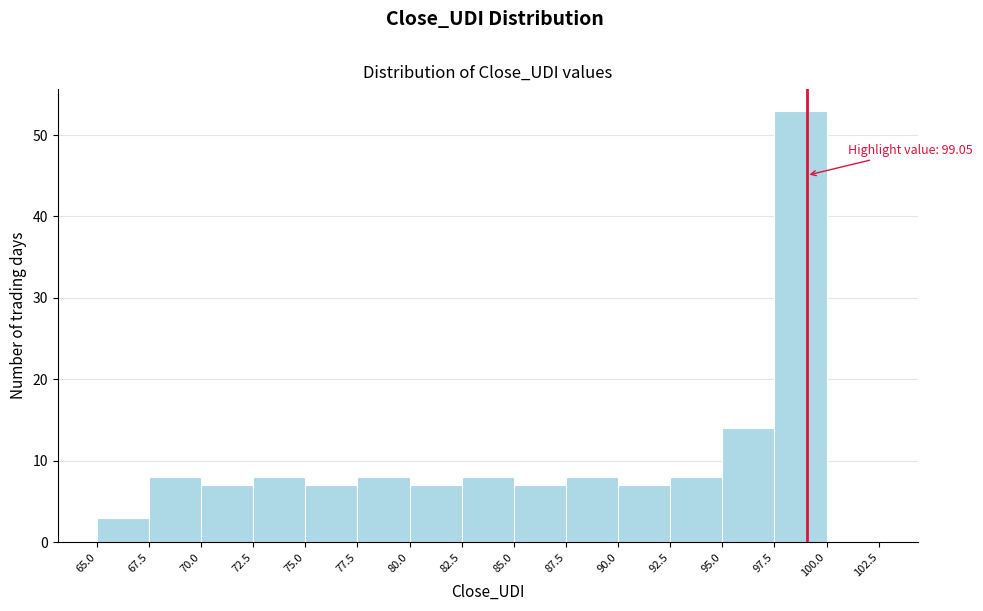

Which range on the x-axis has the tallest bar?

97.5 to 100.0